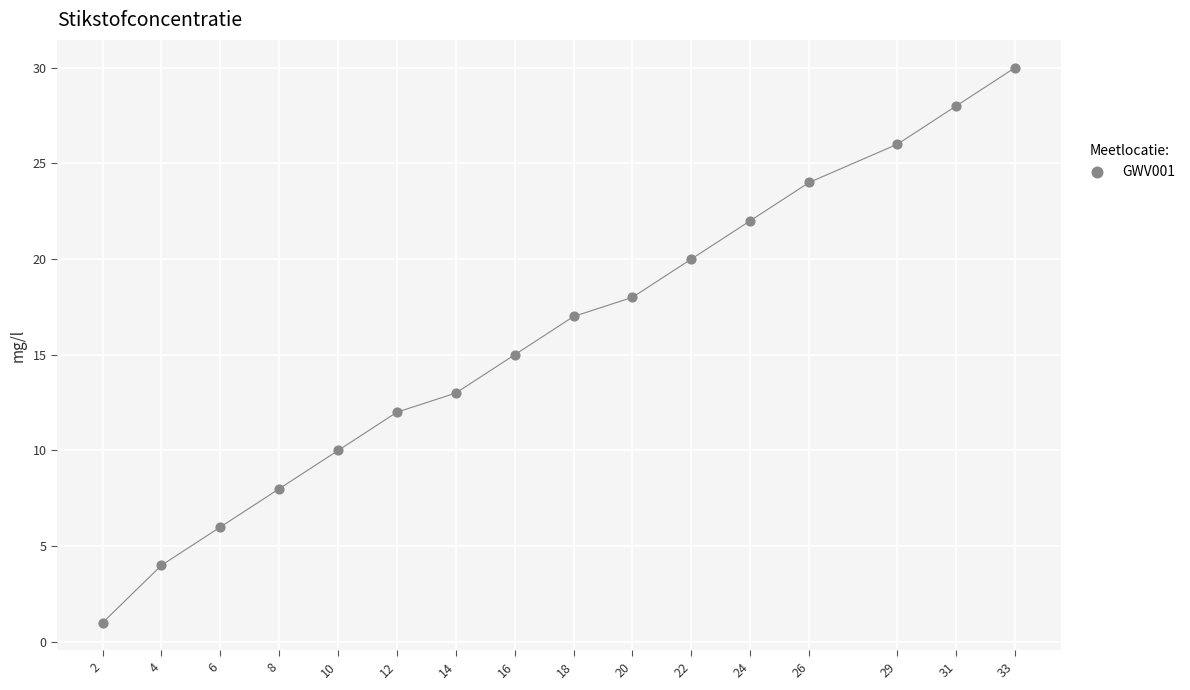

What is the range of X values (max minus min)?

31